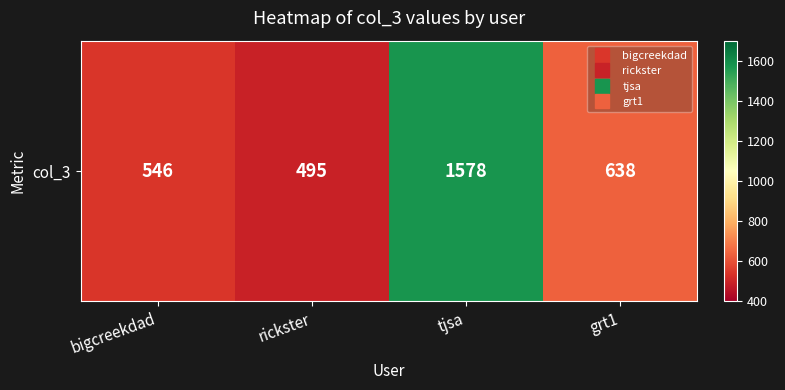

Reading left to right, what are all the values shown in this chart?

bigcreekdad=546	rickster=495	tjsa=1578	grt1=638